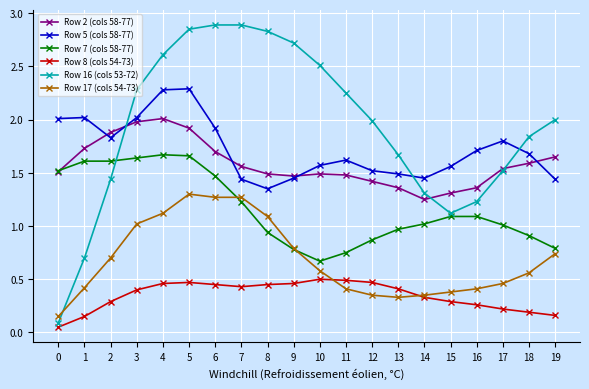

How many lines are shown in the chart?

6